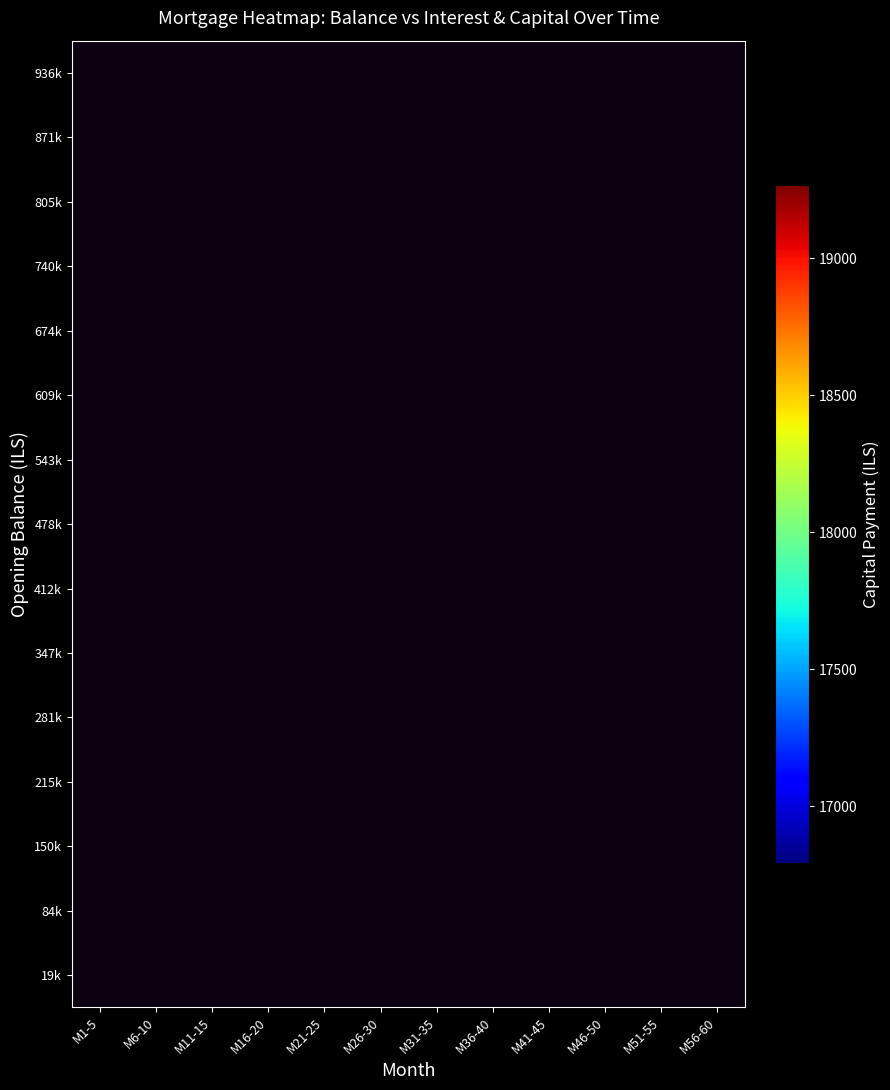

Rank the series at M16-20 from lowest to highest value.

936k, 871k, 805k, 740k, 674k, 609k, 543k, 478k, 412k, 347k, 281k, 215k, 150k, 84k, 19k